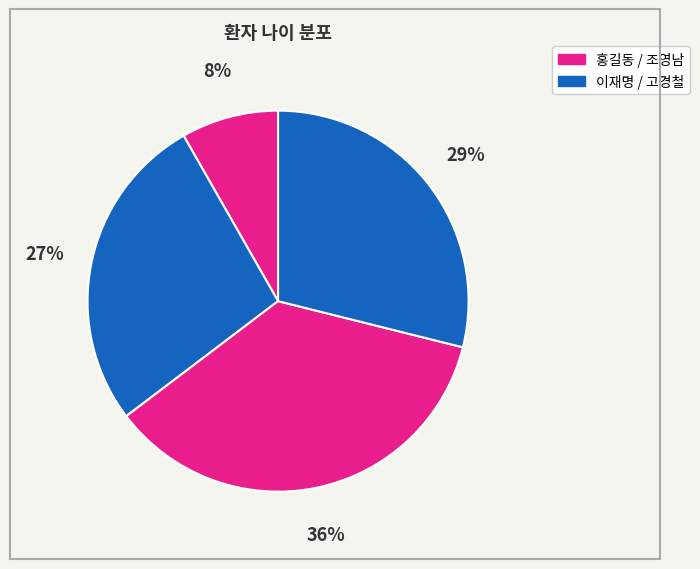

To the nearest percent, what is the difference between the largest and smallest slice percentages?

28%